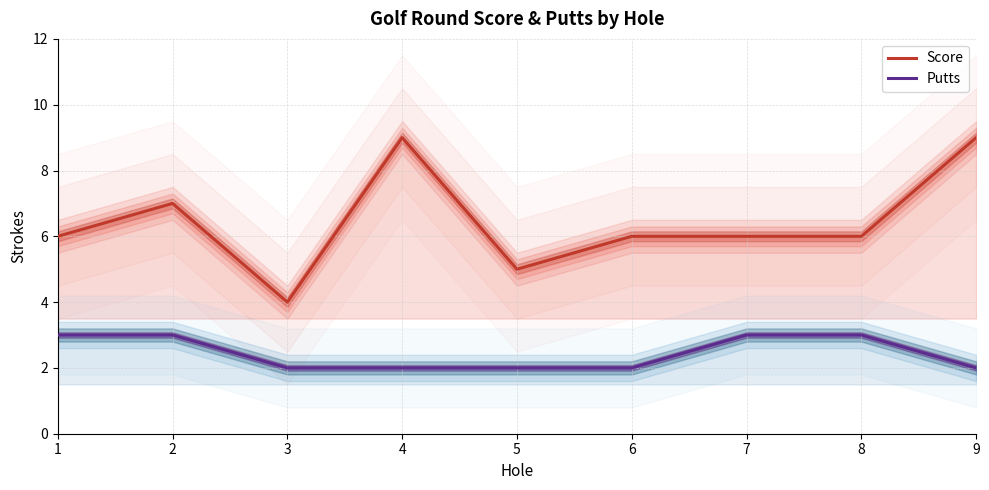

What is the spread (max minus min) of values at 6?

4